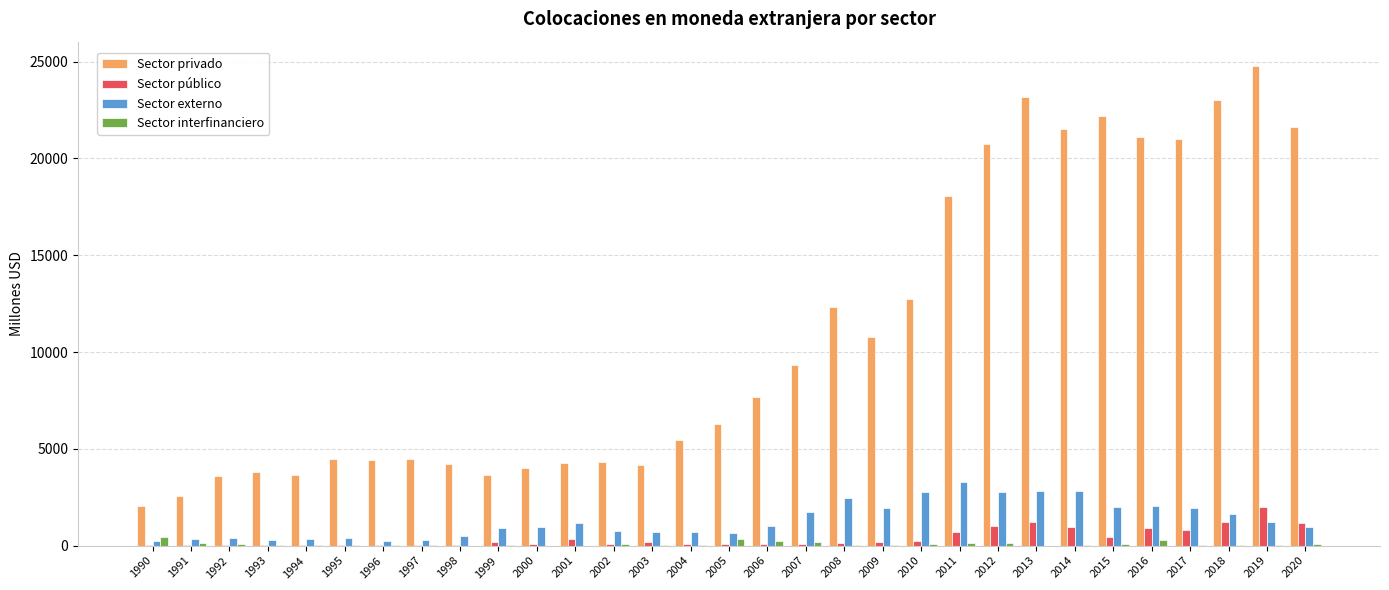

At which label is Sector privado closest to 13409?

2010